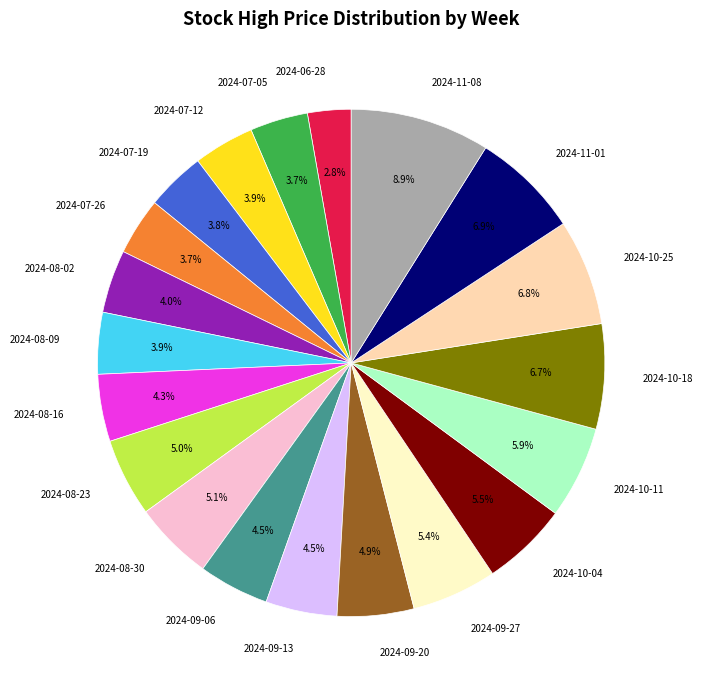

Do 2024-06-28 and 2024-08-09 together represent more than half of the pie?

No